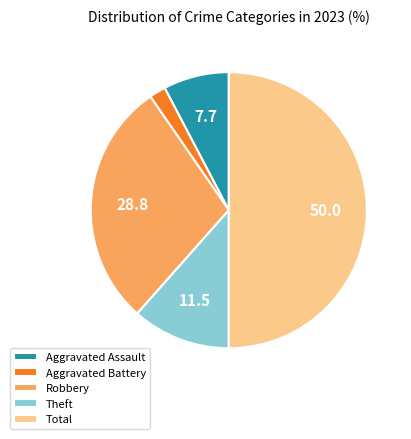

Is Aggravated Assault the majority of the pie?

No